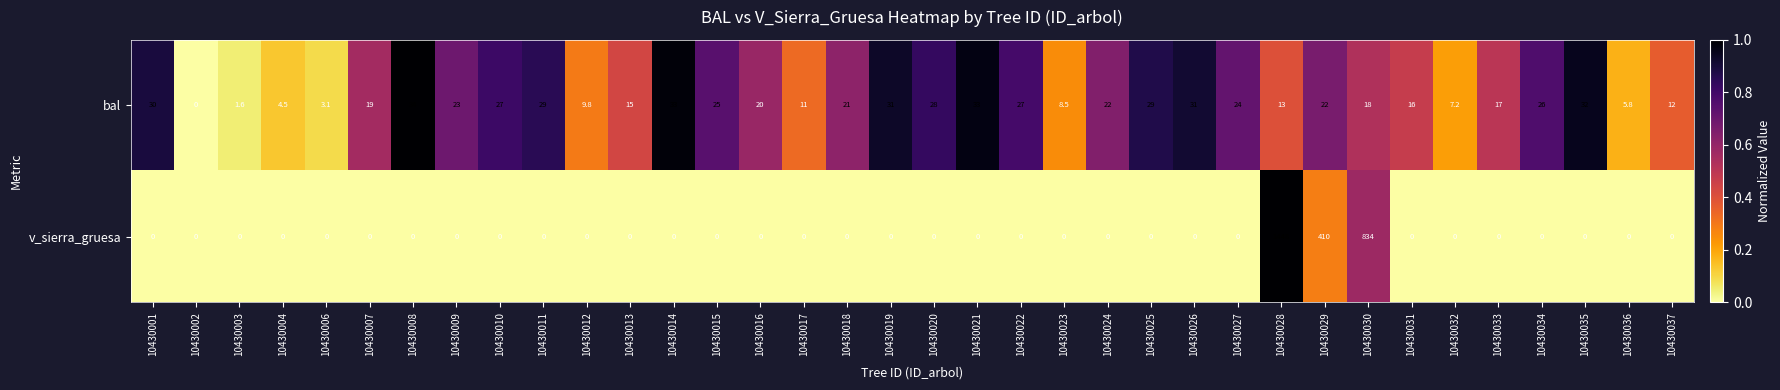

Between 10430022 and 10430025, which series saw the biggest shift?

bal